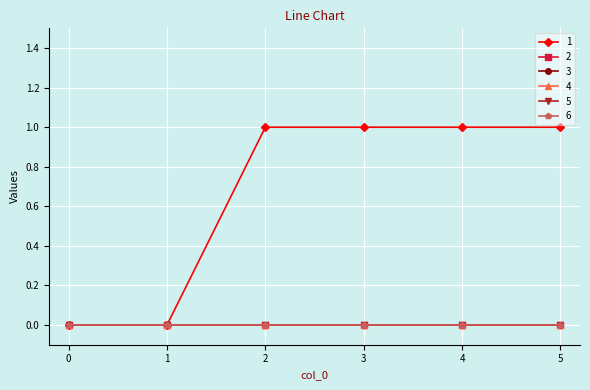

Which series changed the most between 3 and 5?

1